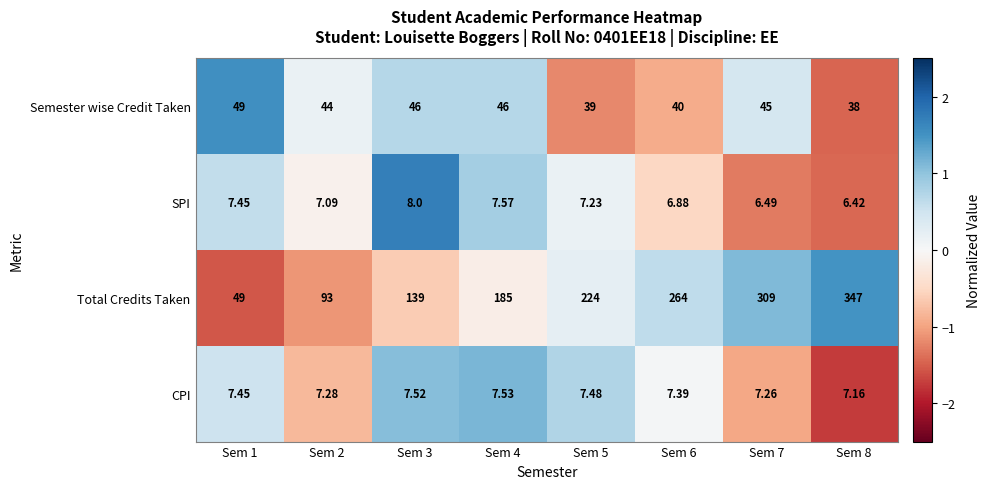

Which series has the largest range (max minus min)?

Total Credits Taken